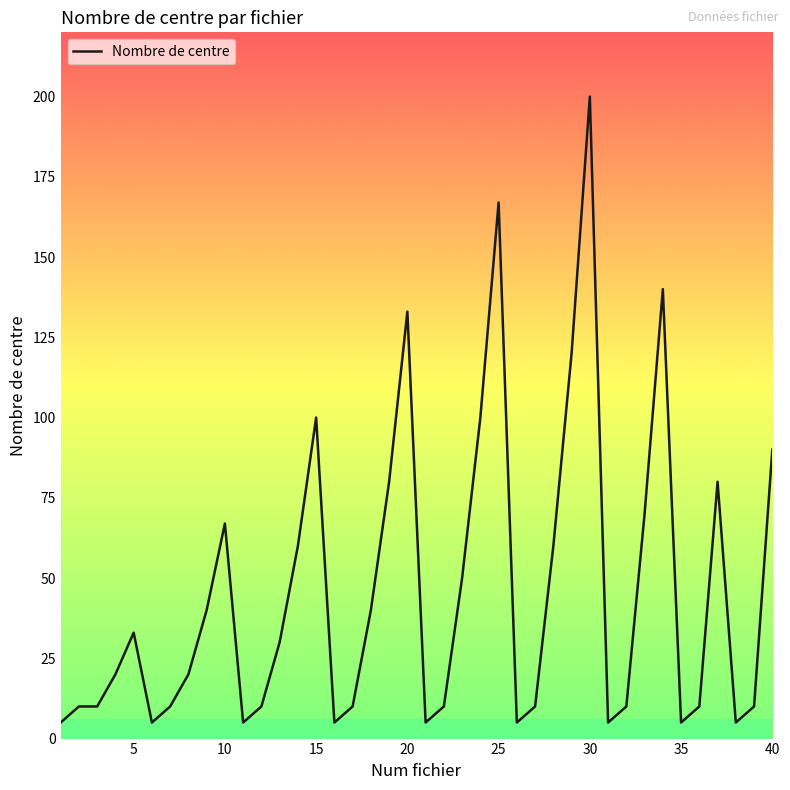

What is the difference between the maximum and minimum values?

195